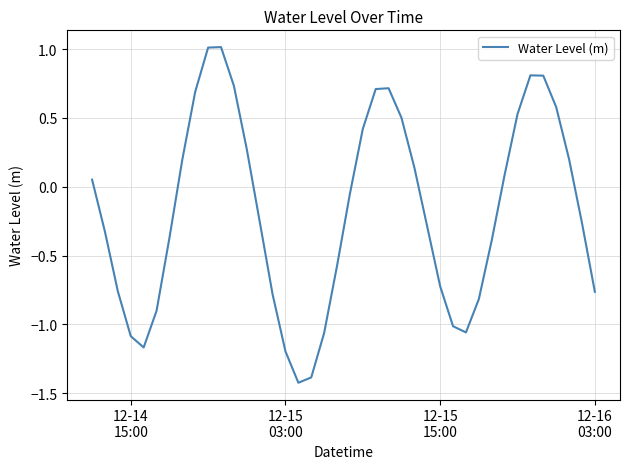

What is the greatest value displayed?

1.0